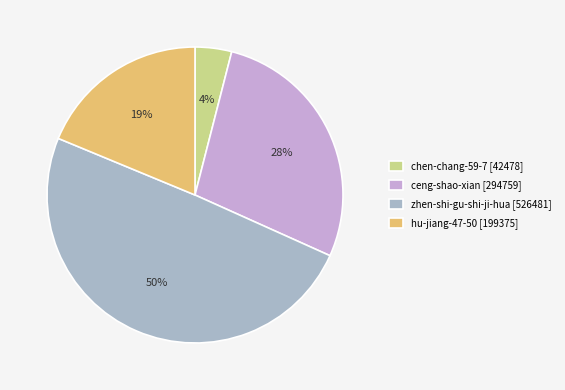

True or false: ceng-shao-xian accounts for 28% of the total.

True